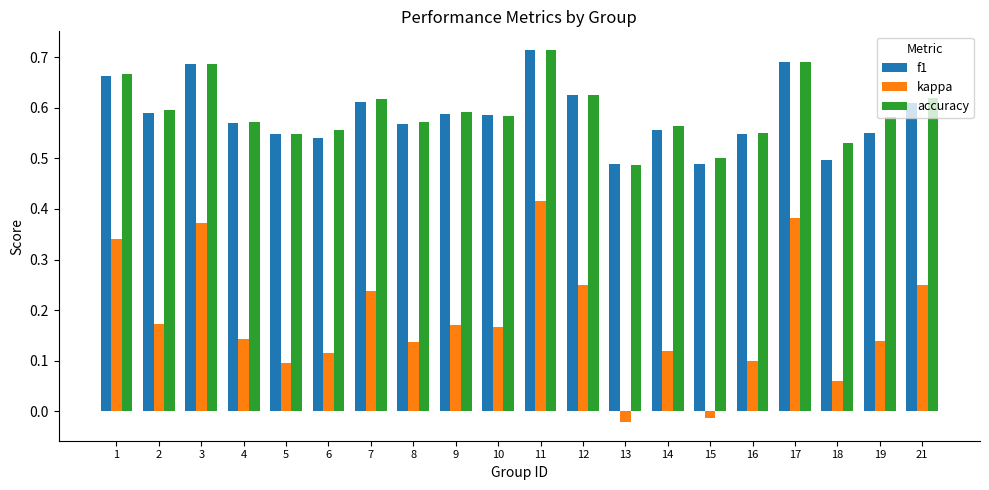

Which series has the widest spread of values?

kappa